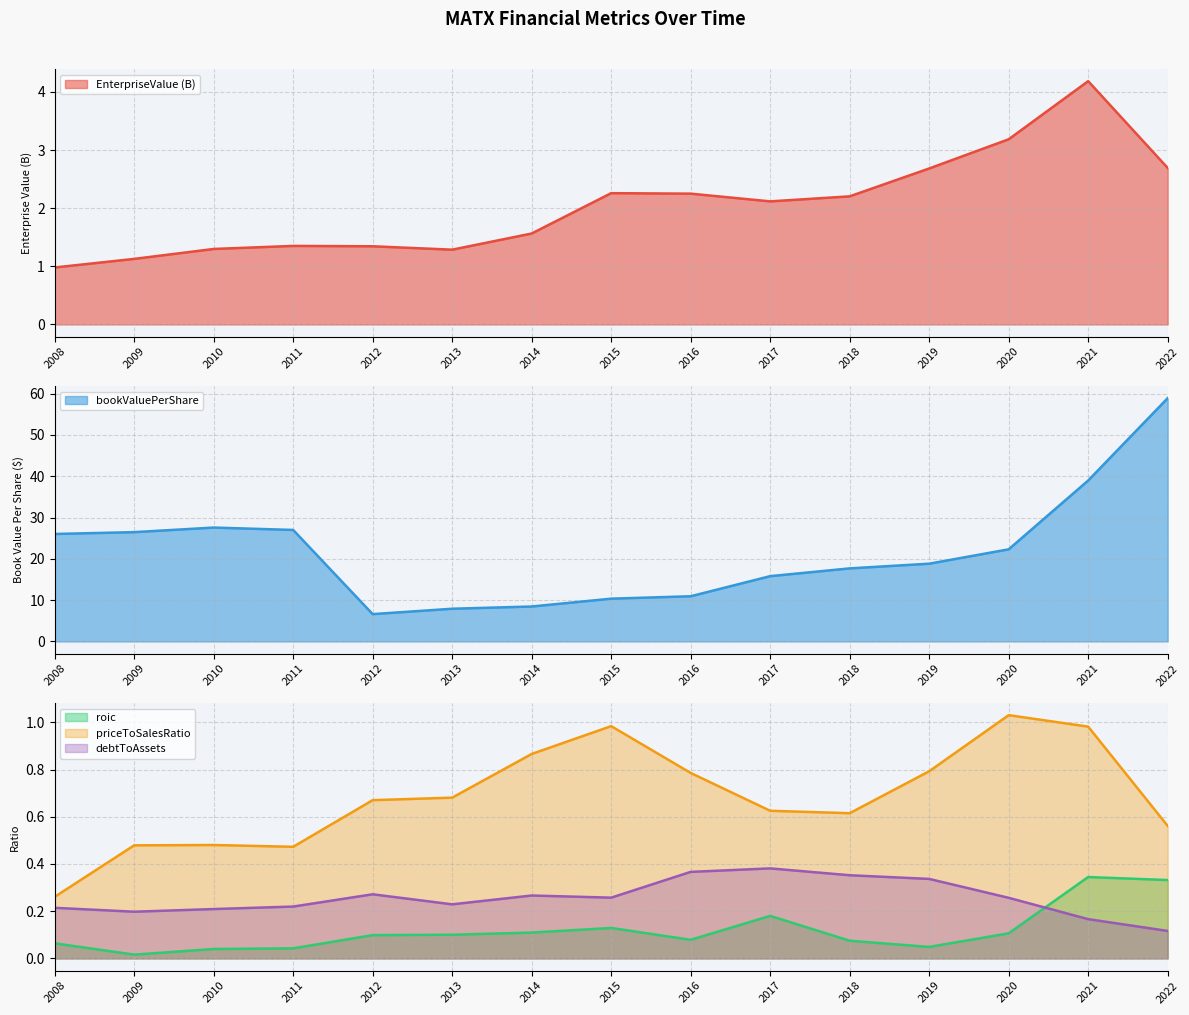

Which has a higher value, 2009 or 2012?

2012